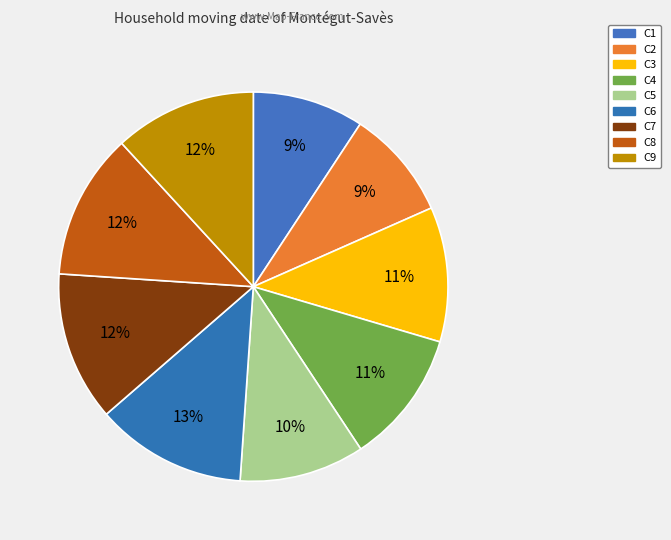

How many slices are in this pie chart?

9